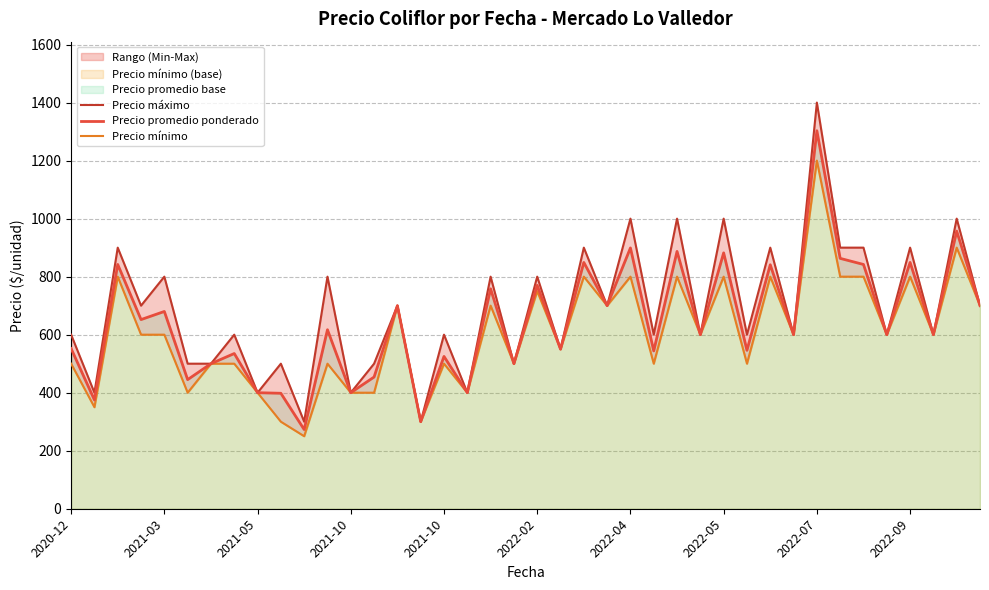

Between 18 and 21, which series saw the biggest shift?

Precio máximo